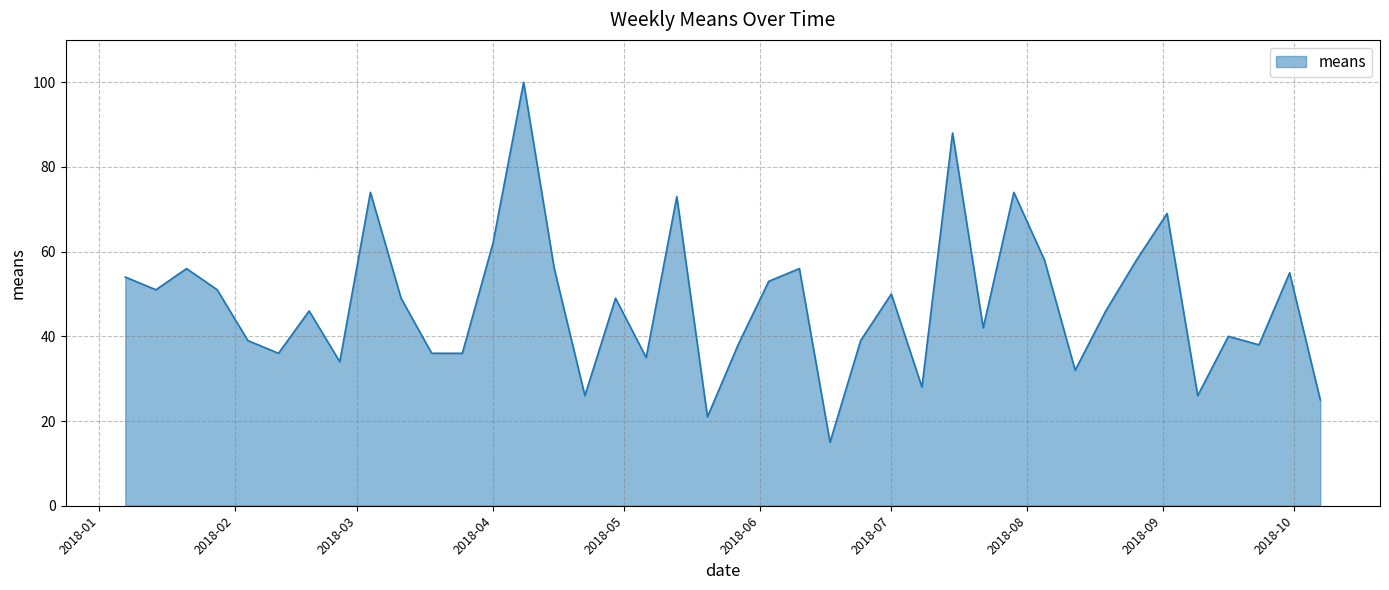

Does the chart display data point markers on the line(s)?

No